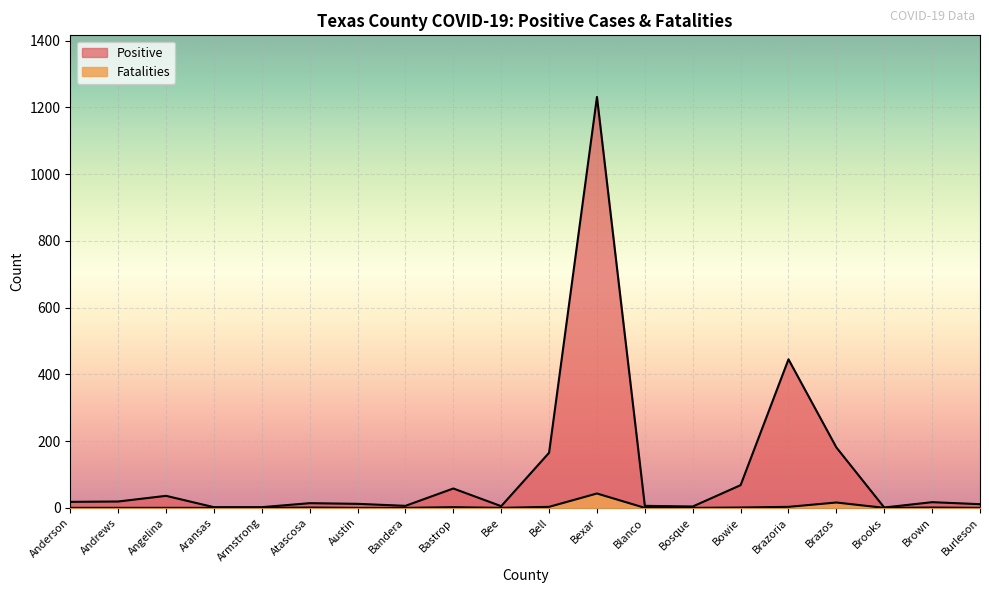

What is the total value across all series at Bastrop?

60